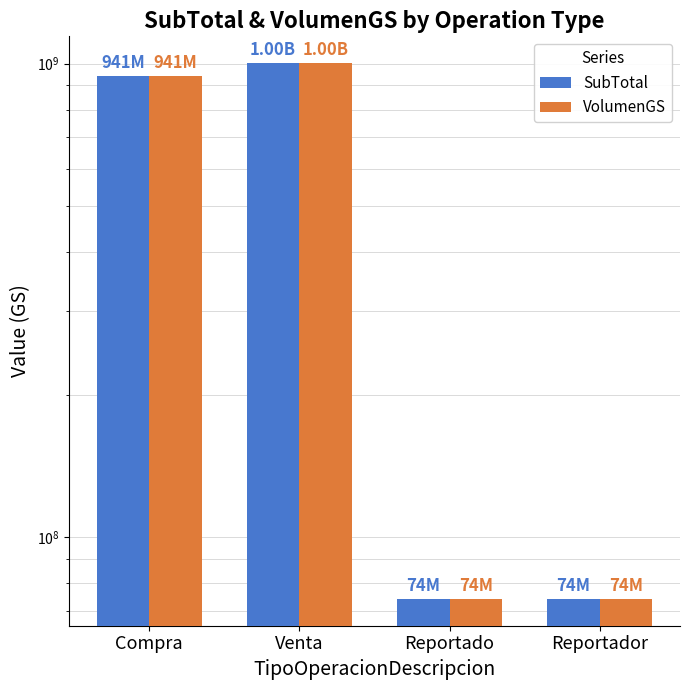

Reading left to right, what are all the values shown in this chart?

SubTotal: Compra=941069682	Venta=1002567218	Reportado=74173000	Reportador=74173000
VolumenGS: Compra=941069682	Venta=1002567218	Reportado=74173000	Reportador=74173000